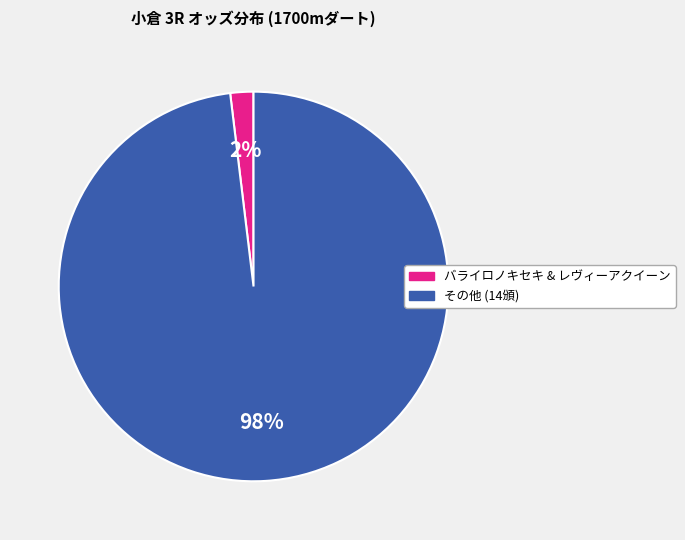

To the nearest percent, what is the average slice percentage?

50%